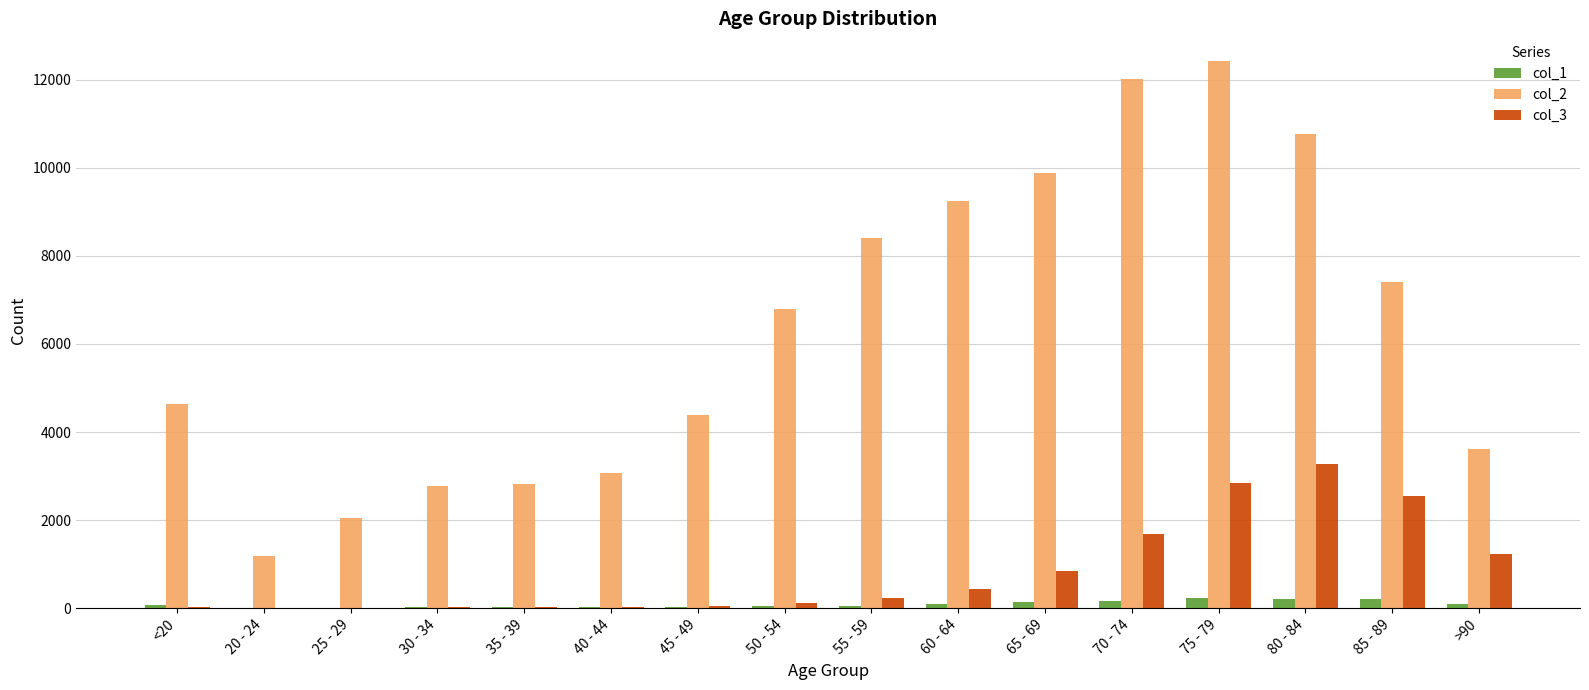

How many categories are shown in the chart?

16